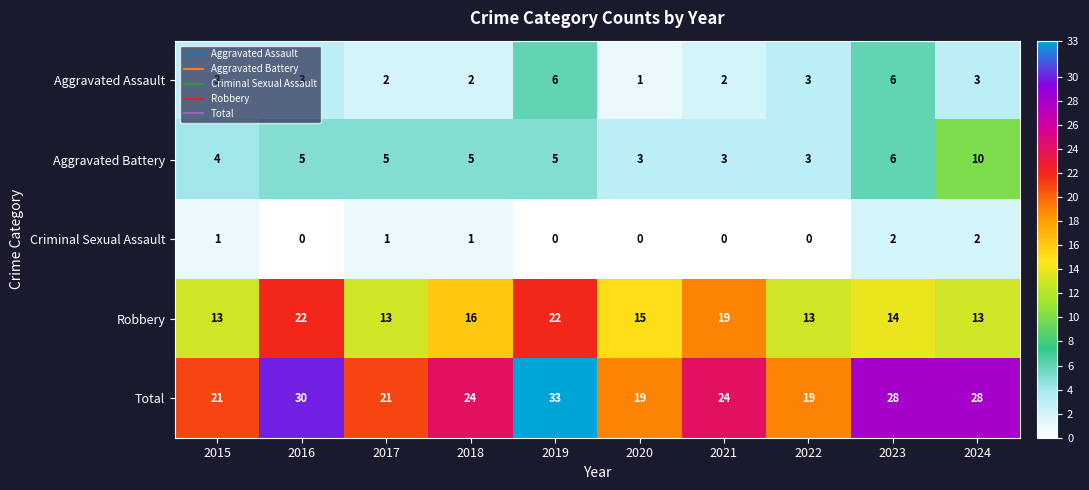

At which category does the chart reach its peak across all series?

2019